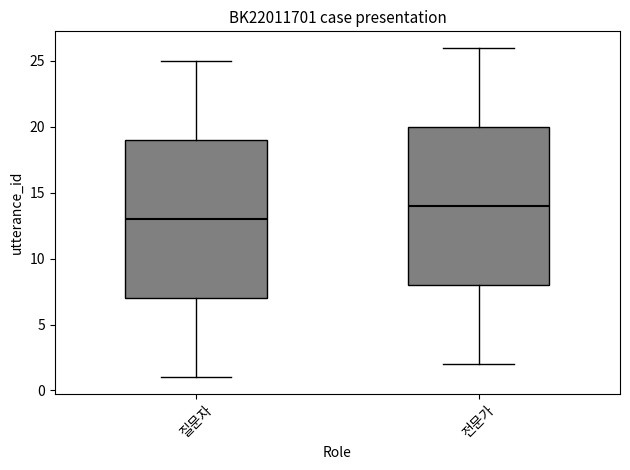

Reading left to right, transcribe this box plot: for each box, give where its median line is, the range the box spans, and where its two whiskers end, as read against the y-axis. The values are not printed on the chart, so give them approximately, as read against the axis.

질문자: median 13, box 7 to 19, whiskers 1 to 25
전문가: median 14, box 8 to 20, whiskers 2 to 26